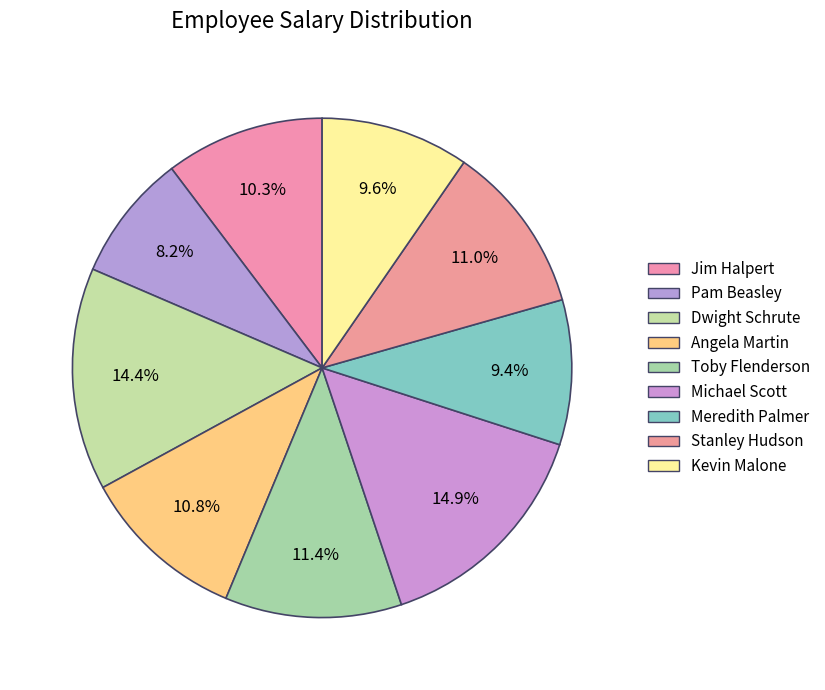

What is the largest slice in the pie chart?

Michael Scott